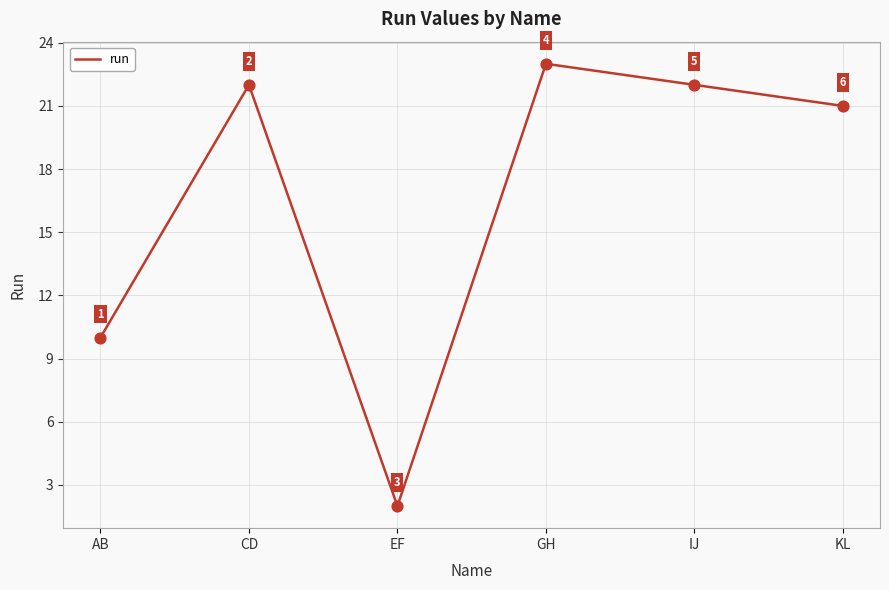

What is the change in value from EF to KL?

+19